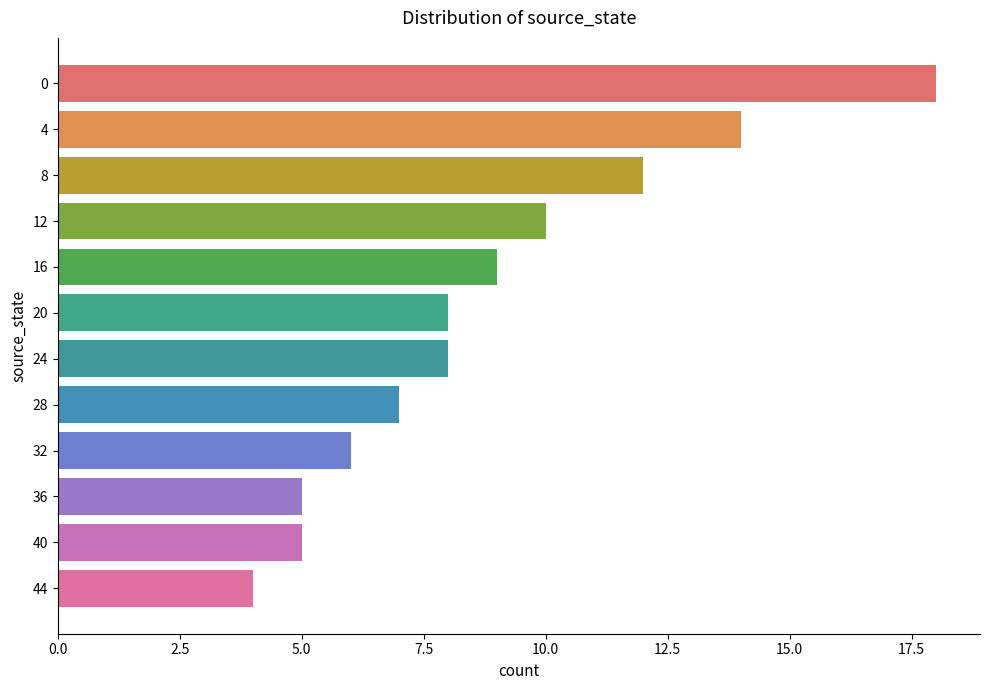

What is the difference between the second highest and second lowest values?

9